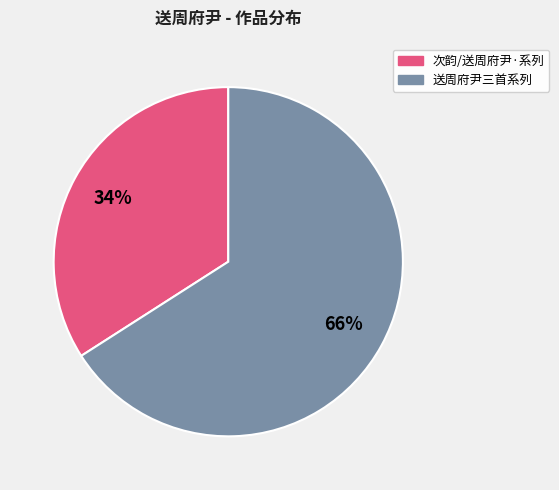

Do 送周府尹三首系列 and 次韵/送周府尹·系列 together represent more than half of the pie?

Yes